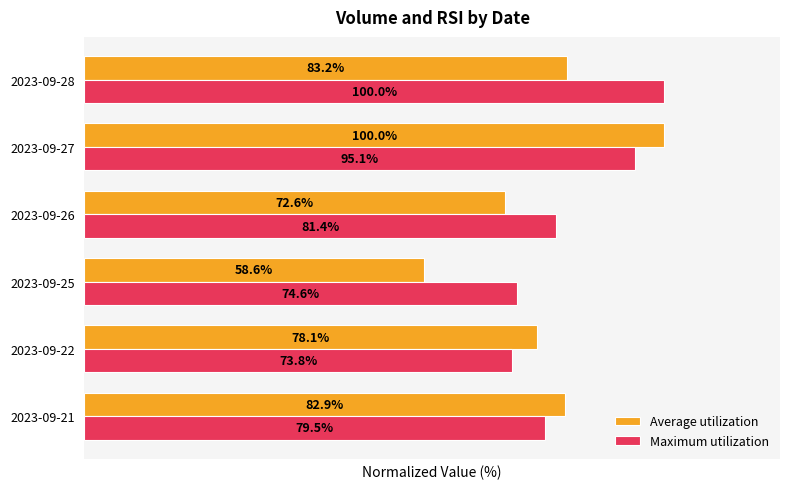

Rank the series by their average value, from highest to lowest.

Maximum utilization, Average utilization